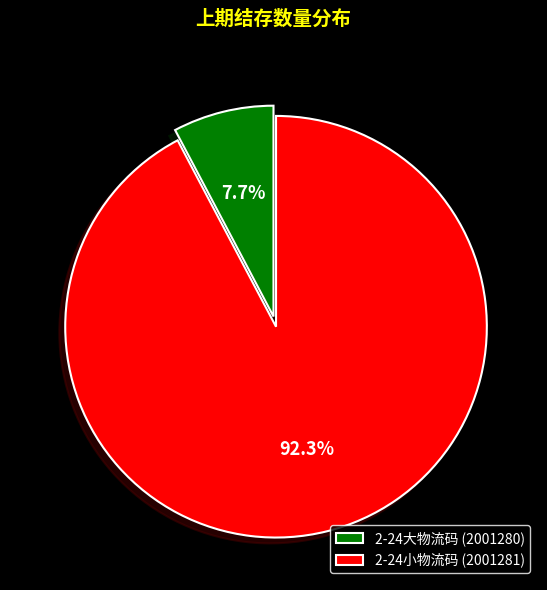

Which category has the biggest portion of the pie?

2-24小物流码 (2001281)